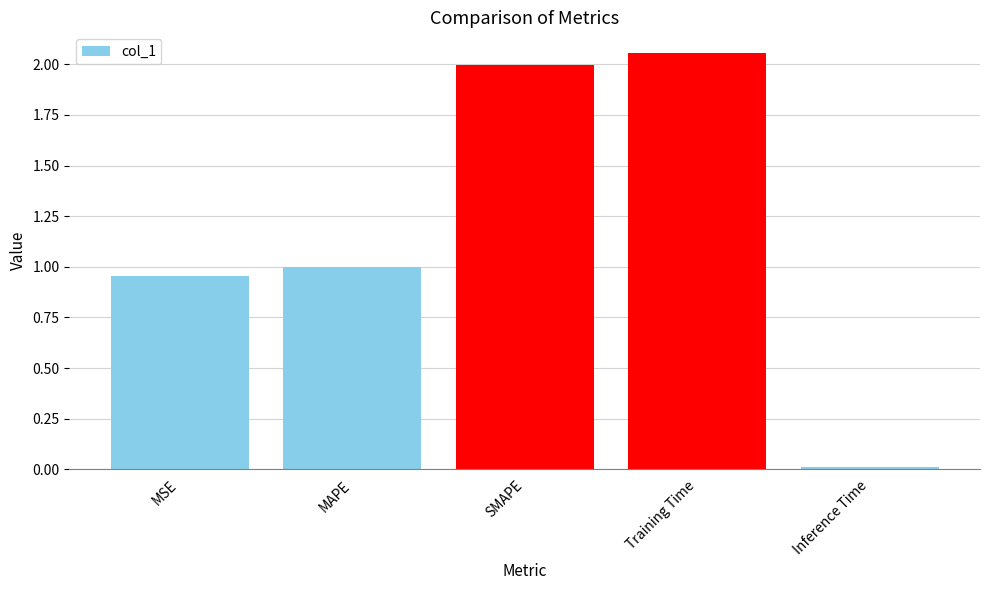

What position from the right is MSE?

5